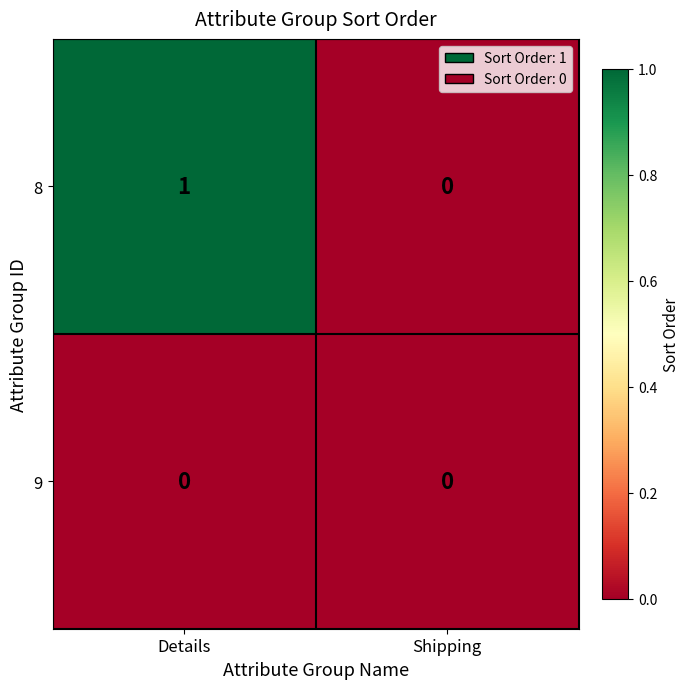

At which category is the sum across all series the highest?

Details